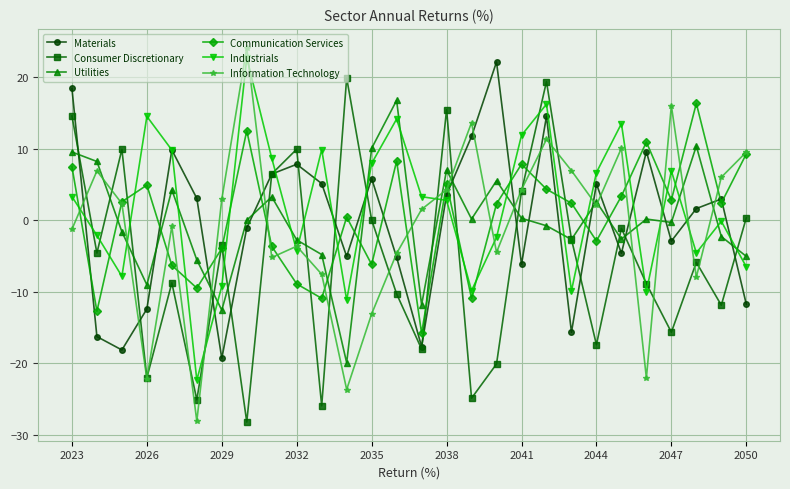

True or false: Communication Services has more than 0 interior local peaks.

True